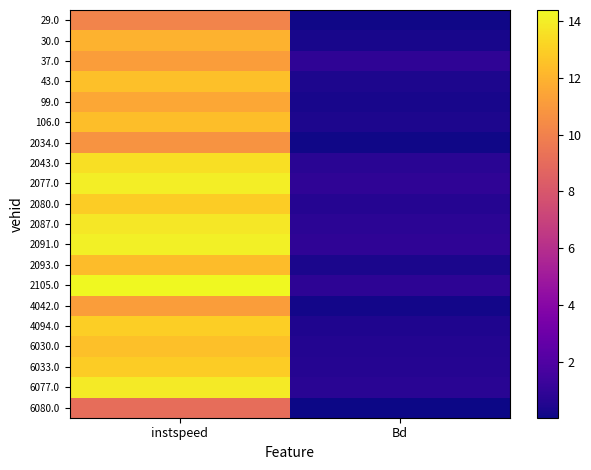

What is the sum of the 2080.0 values at Bd and instspeed?

13.5